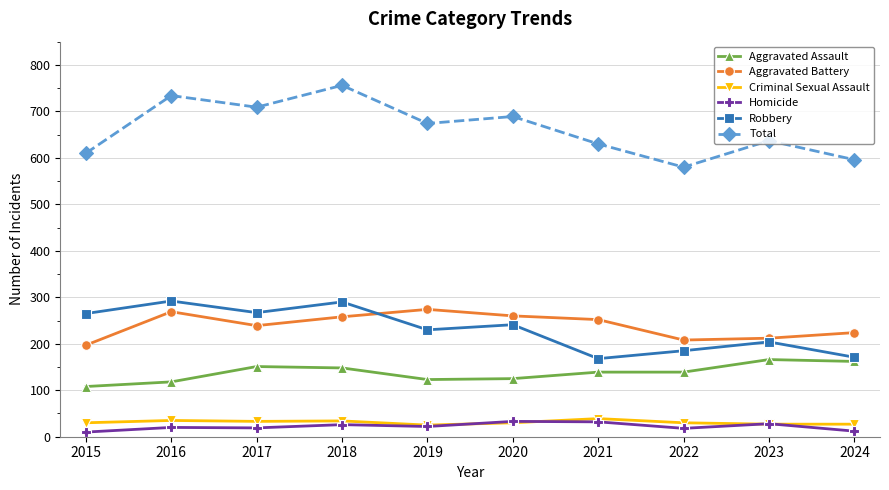

What is the approximate value of Total at 2024?

596